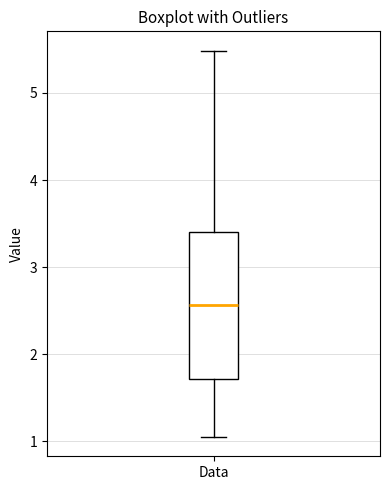

Transcribe this box plot: give where the median line is, the range the box spans, and where the two whiskers end, as read against the y-axis. The values are not printed on the chart, so give them approximately, as read against the axis.

median 2.6, box 1.7 to 3.4, whiskers 1.1 to 5.5